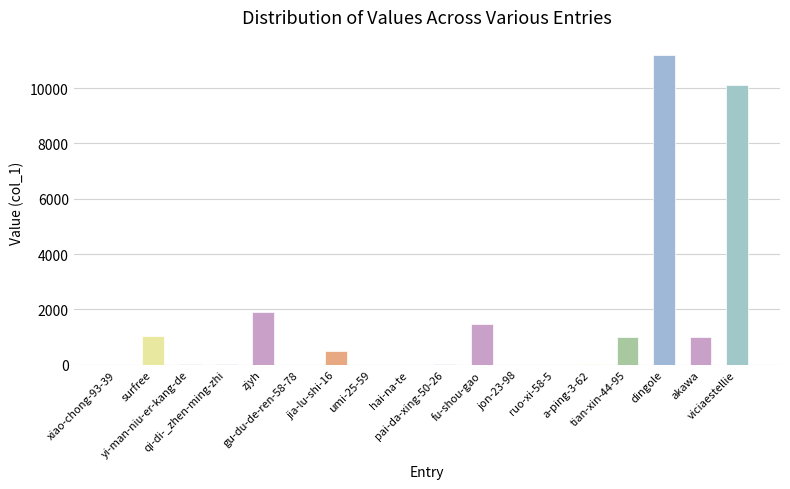

What is the sum of all values?

28327